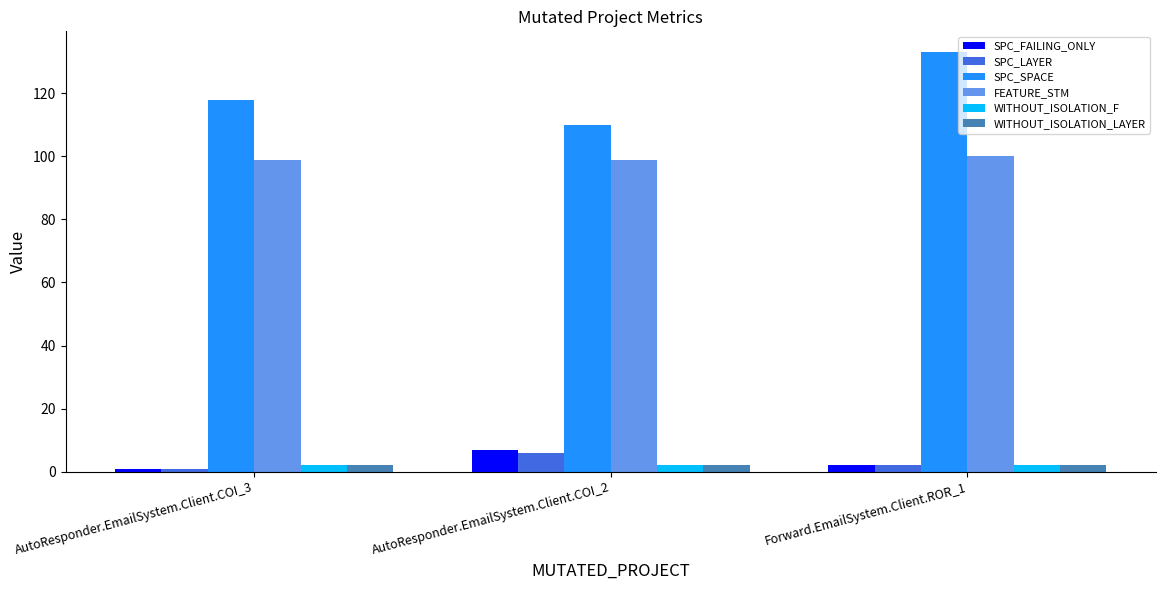

How many categories are shown in the chart?

3